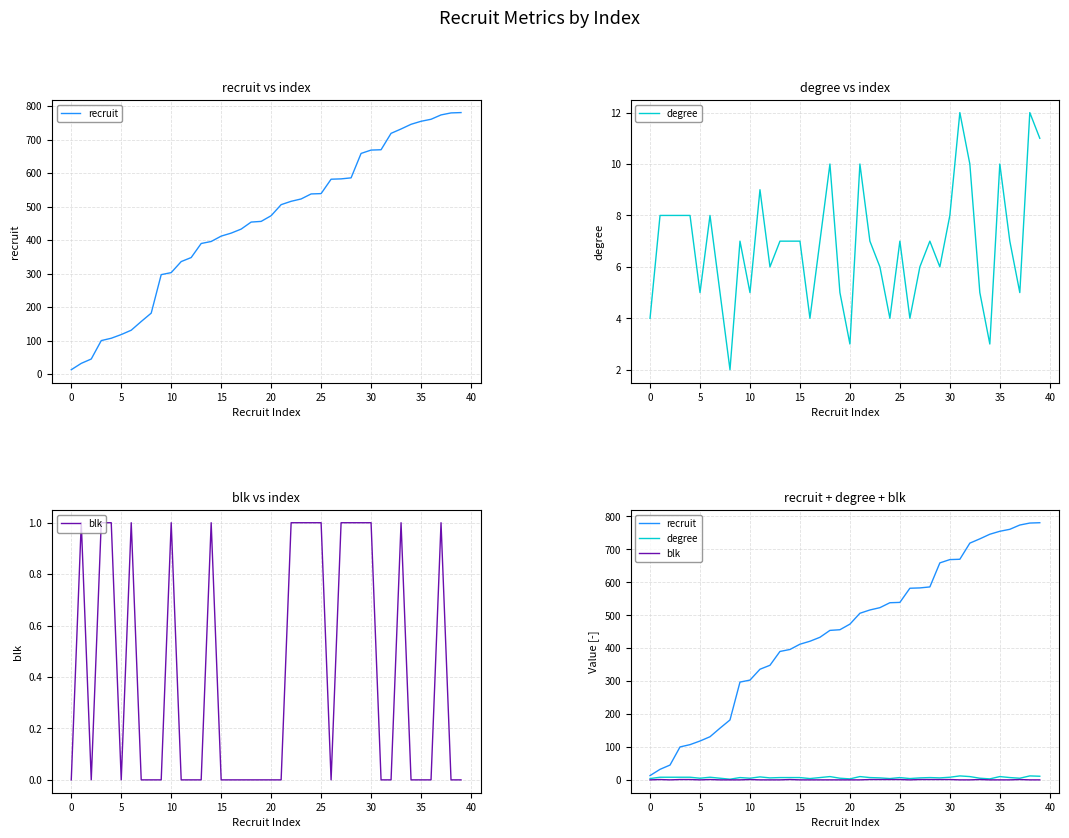

Reading left to right, transcribe all the data shown in this chart.

recruit: 13	32	45	100	107	118	131	157	182	297	303	336	348	390	396	412	421	433	454	456	473	506	516	523	538	539	582	583	586	659	669	670	719	732	746	755	761	774	780	781
degree: 4	8	8	8	8	5	8	5	2	7	5	9	6	7	7	7	4	7	10	5	3	10	7	6	4	7	4	6	7	6	8	12	10	5	3	10	7	5	12	11
blk: 0	1	0	1	1	0	1	0	0	0	1	0	0	0	1	0	0	0	0	0	0	0	1	1	1	1	0	1	1	1	1	0	0	1	0	0	0	1	0	0